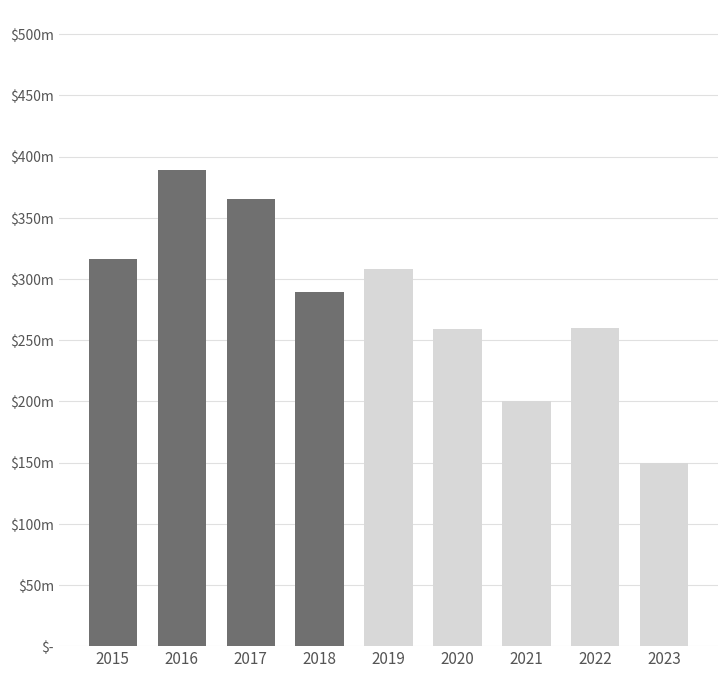

List the labels in order of value, largest first.

2016, 2017, 2015, 2019, 2018, 2022, 2020, 2021, 2023